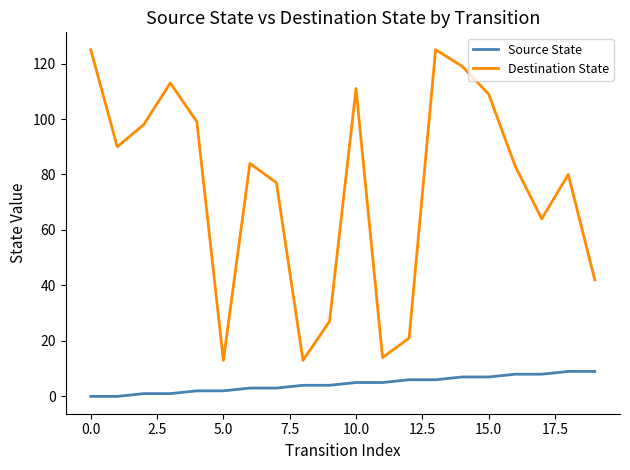

True or false: Destination State and Source State intersect in this chart.

False